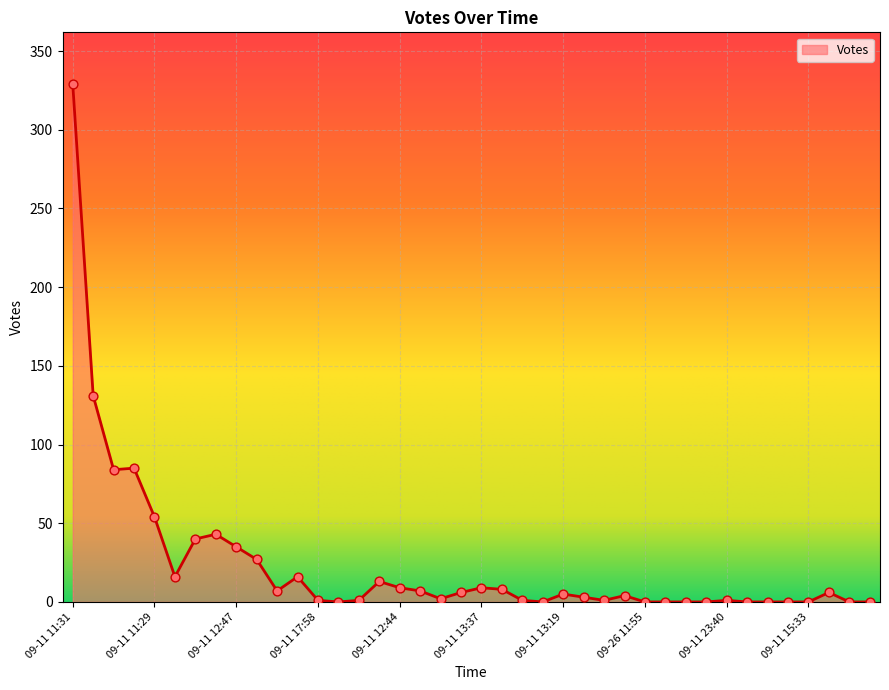

What is the difference between the maximum and minimum values?

329